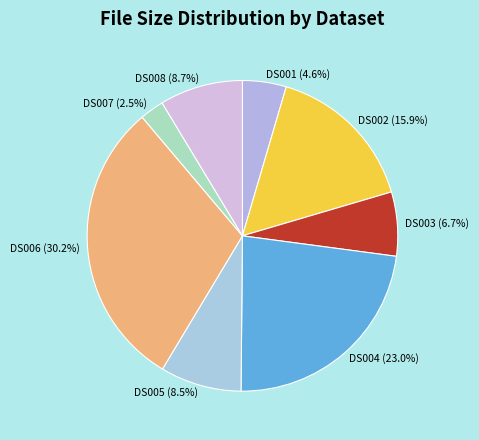

Does DS006 account for over 50% of the chart?

No